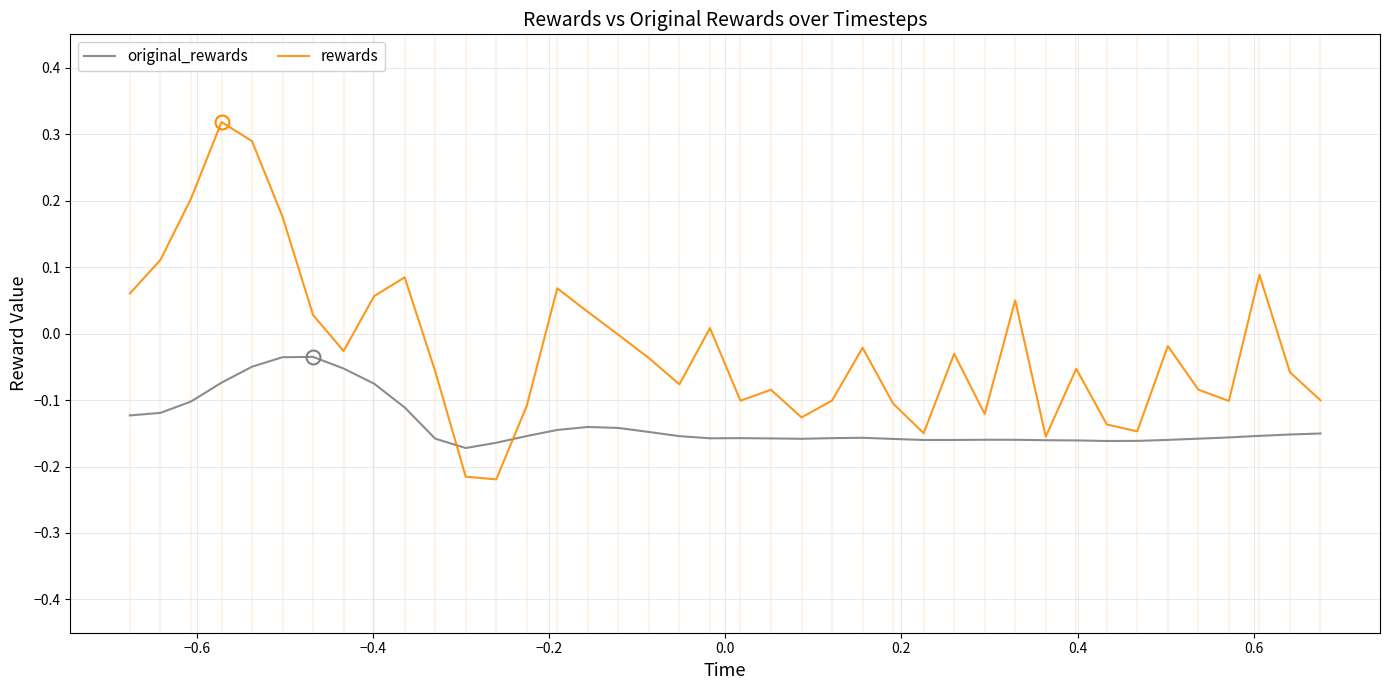

Which series has the widest spread of values?

rewards